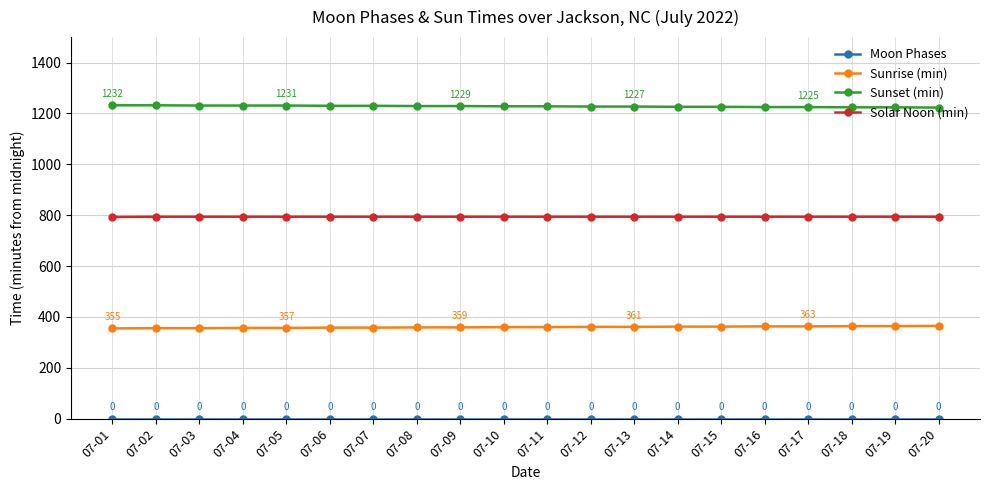

What is the value of the Sunrise (min) point at the 12th from the left?

361